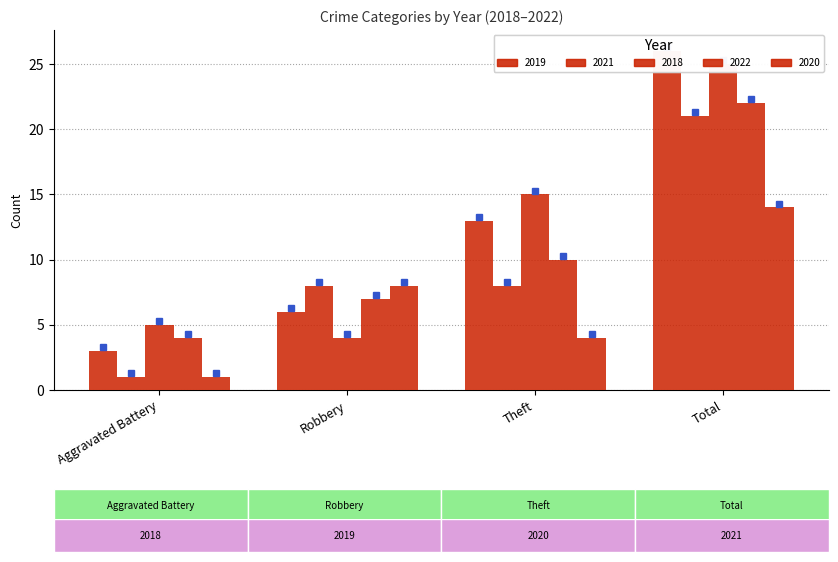

What is the difference between the maximum and minimum values in the 2020 series?

13